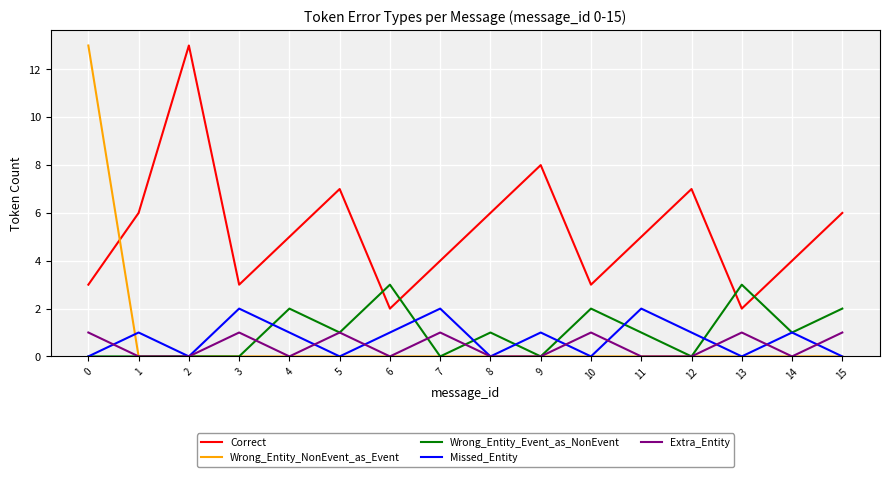

Reading left to right, transcribe all the data shown in this chart.

Correct: 0=3	1=6	2=13	3=3	4=5	5=7	6=2	7=4	8=6	9=8	10=3	11=5	12=7	13=2	14=4	15=6
Wrong_Entity_NonEvent_as_Event: 0=13	1=0	2=0	3=0	4=0	5=0	6=0	7=0	8=0	9=0	10=0	11=0	12=0	13=0	14=0	15=0
Wrong_Entity_Event_as_NonEvent: 0=0	1=0	2=0	3=0	4=2	5=1	6=3	7=0	8=1	9=0	10=2	11=1	12=0	13=3	14=1	15=2
Missed_Entity: 0=0	1=1	2=0	3=2	4=1	5=0	6=1	7=2	8=0	9=1	10=0	11=2	12=1	13=0	14=1	15=0
Extra_Entity: 0=1	1=0	2=0	3=1	4=0	5=1	6=0	7=1	8=0	9=0	10=1	11=0	12=0	13=1	14=0	15=1